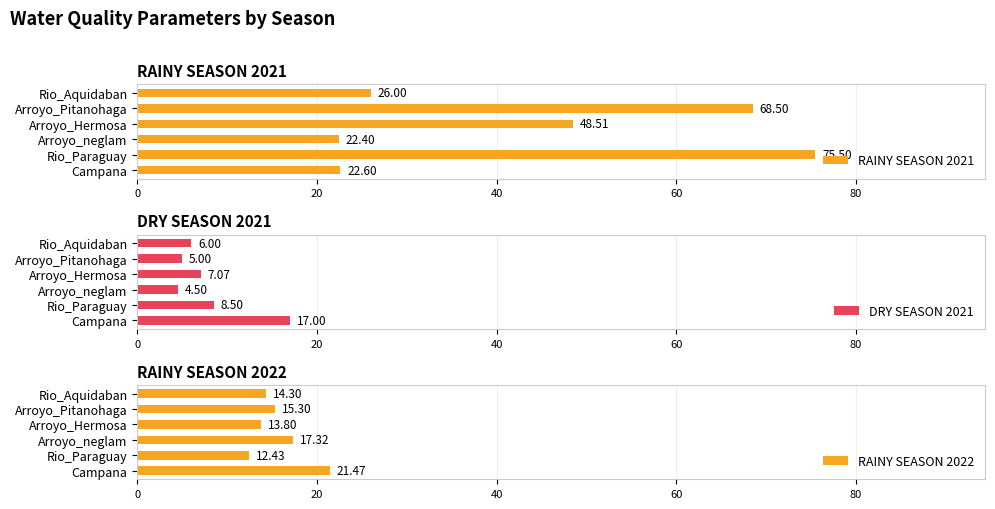

How many data points in RAINY SEASON 2022 are above 15?

3